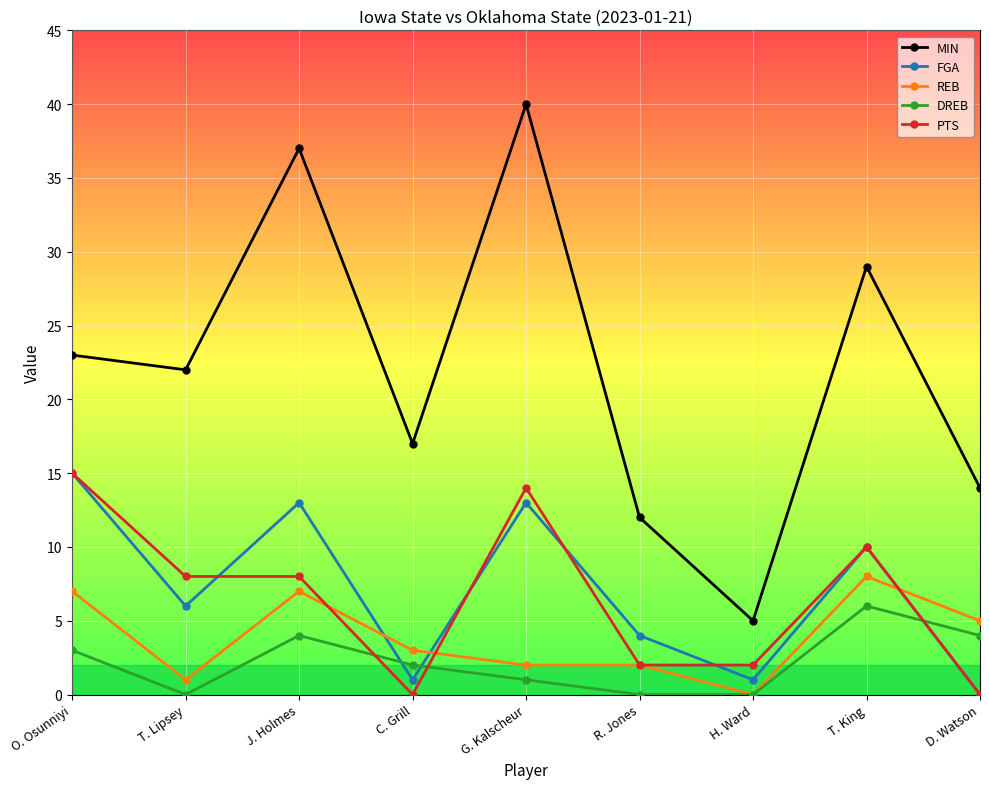

What is the greatest value displayed?

40